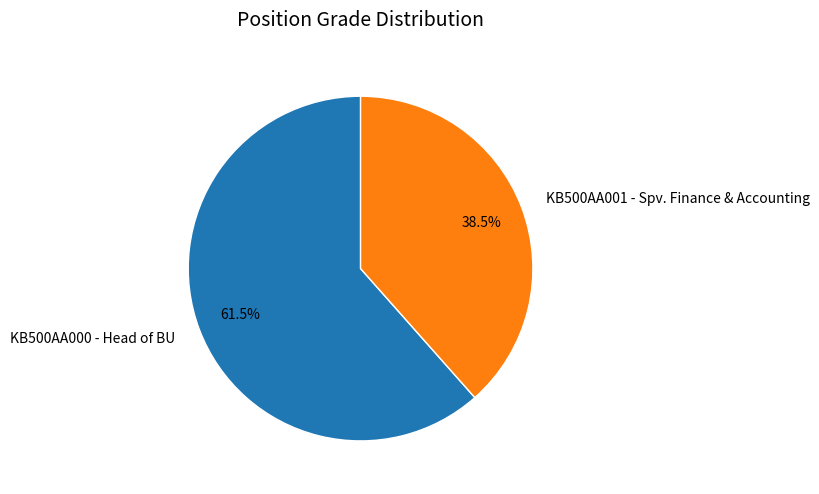

Combined, do KB500AA001 - Spv. Finance & Accounting and KB500AA000 - Head of BU account for over 50%?

Yes